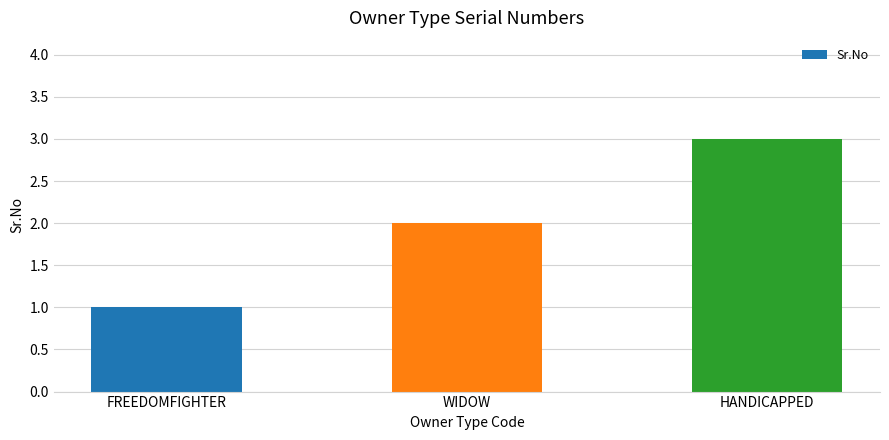

Between WIDOW and FREEDOMFIGHTER, which is larger?

WIDOW